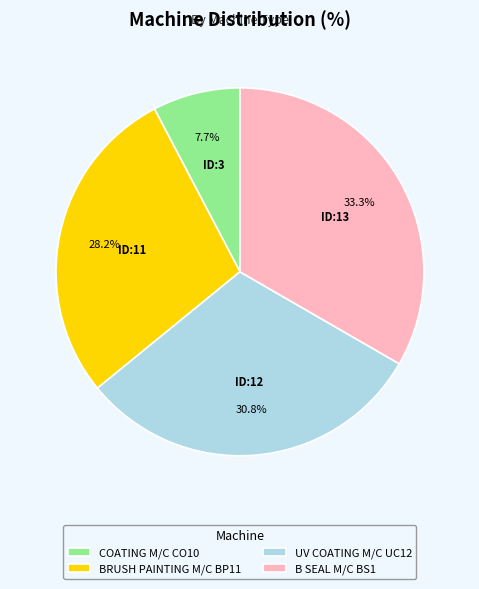

Rank the categories by value from lowest to highest.

COATING M/C CO10, BRUSH PAINTING M/C BP11, UV COATING M/C UC12, B SEAL M/C BS1